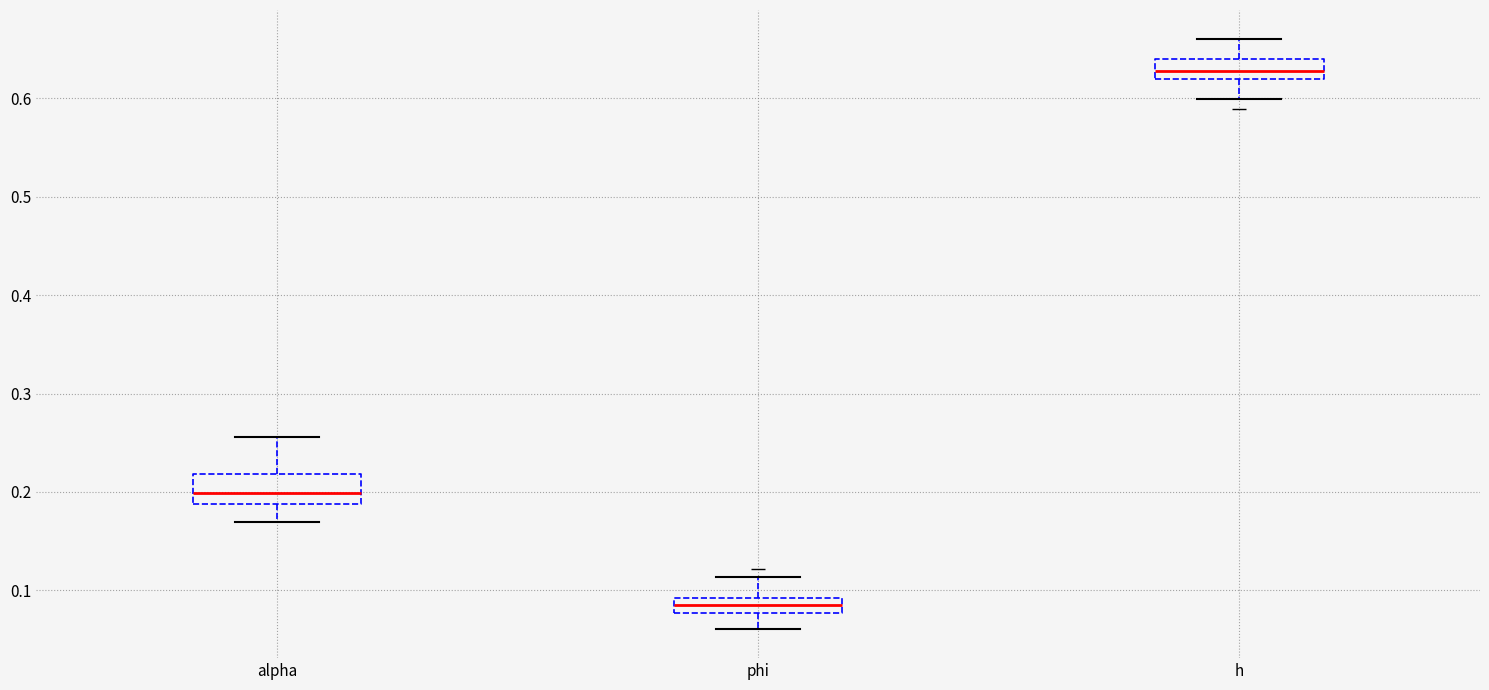

Reading left to right, read every box against the y-axis: the position of its median line, the range the box covers, and the ends of its whiskers. The values are not printed on the chart, so give them approximately, as read against the axis.

alpha: median 0.20, box 0.19 to 0.22, whiskers 0.17 to 0.26
phi: median 0.08 (inside the box), box 0.08 to 0.09, whiskers 0.06 to 0.11
h: median 0.63, box 0.62 to 0.64, whiskers 0.60 to 0.66